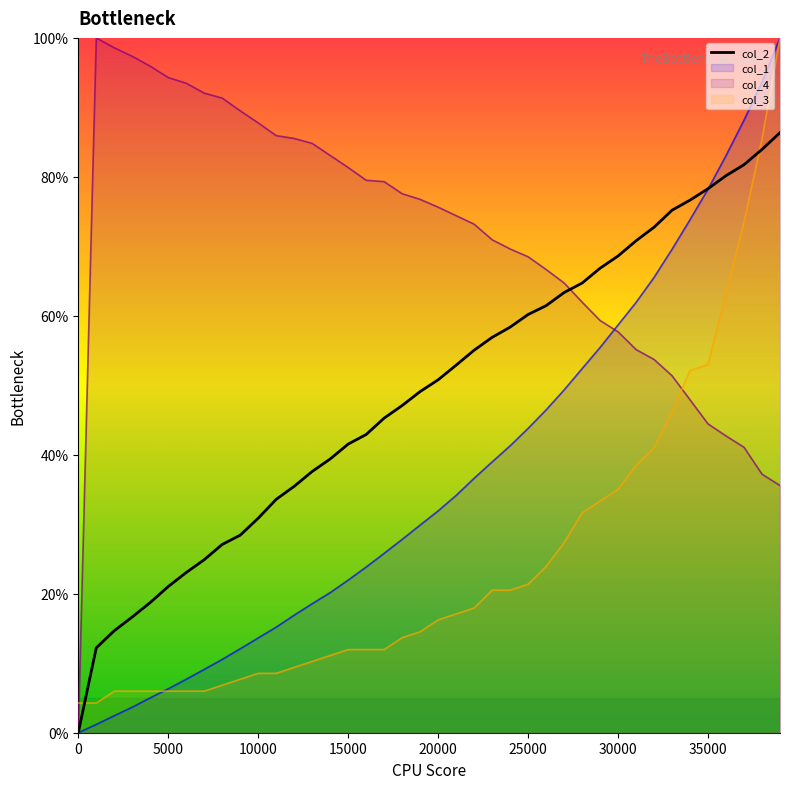

What is the sum of all values?

1954.8